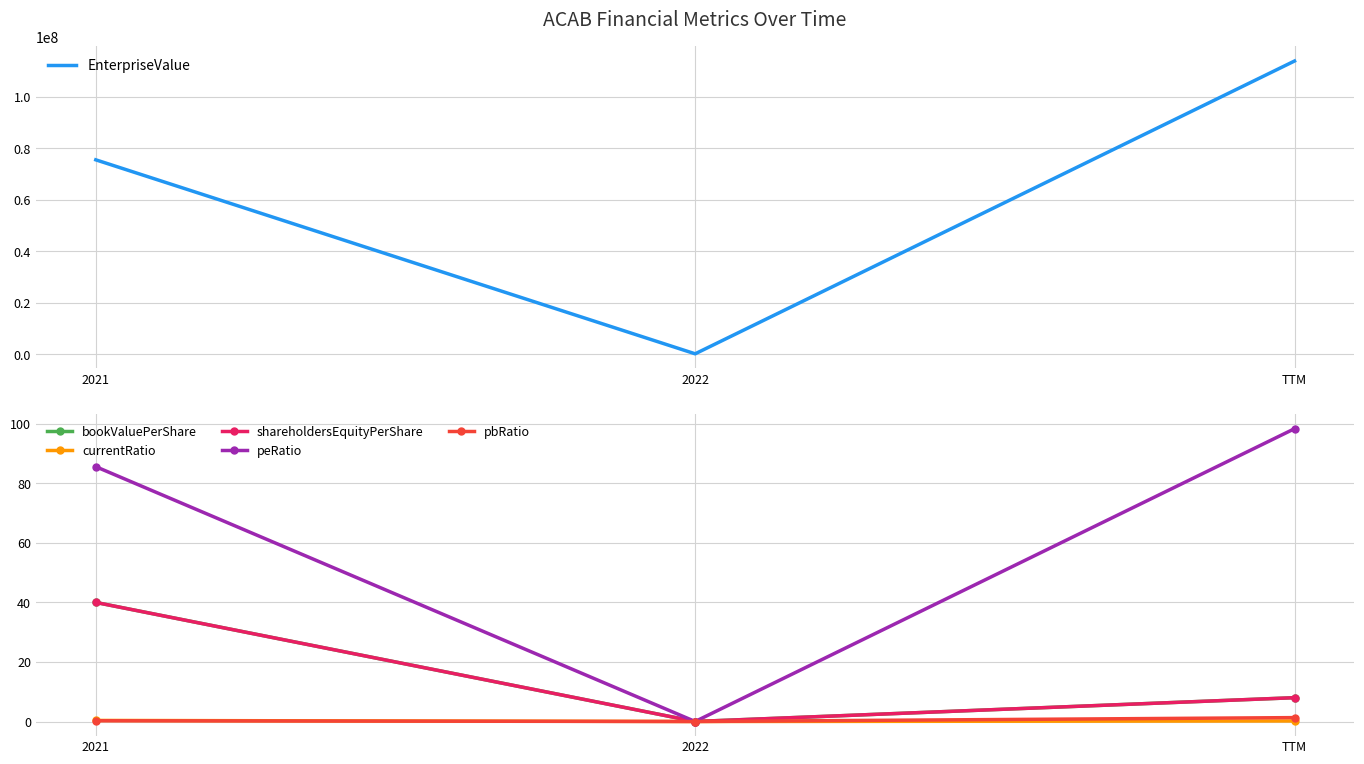

Count the number of data series in this chart.

6